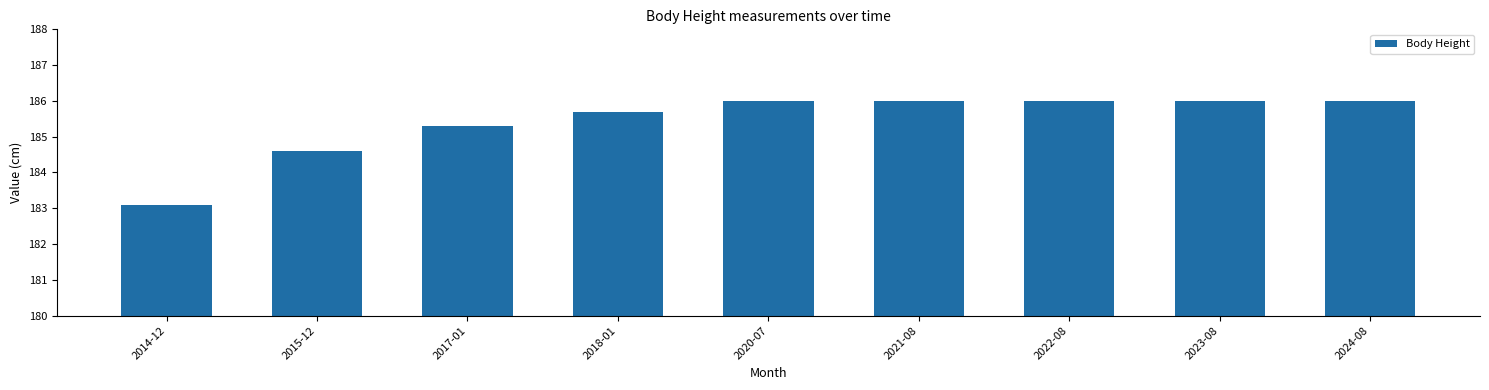

What is the change in value from 2015-12 to 2021-08?

+1.4